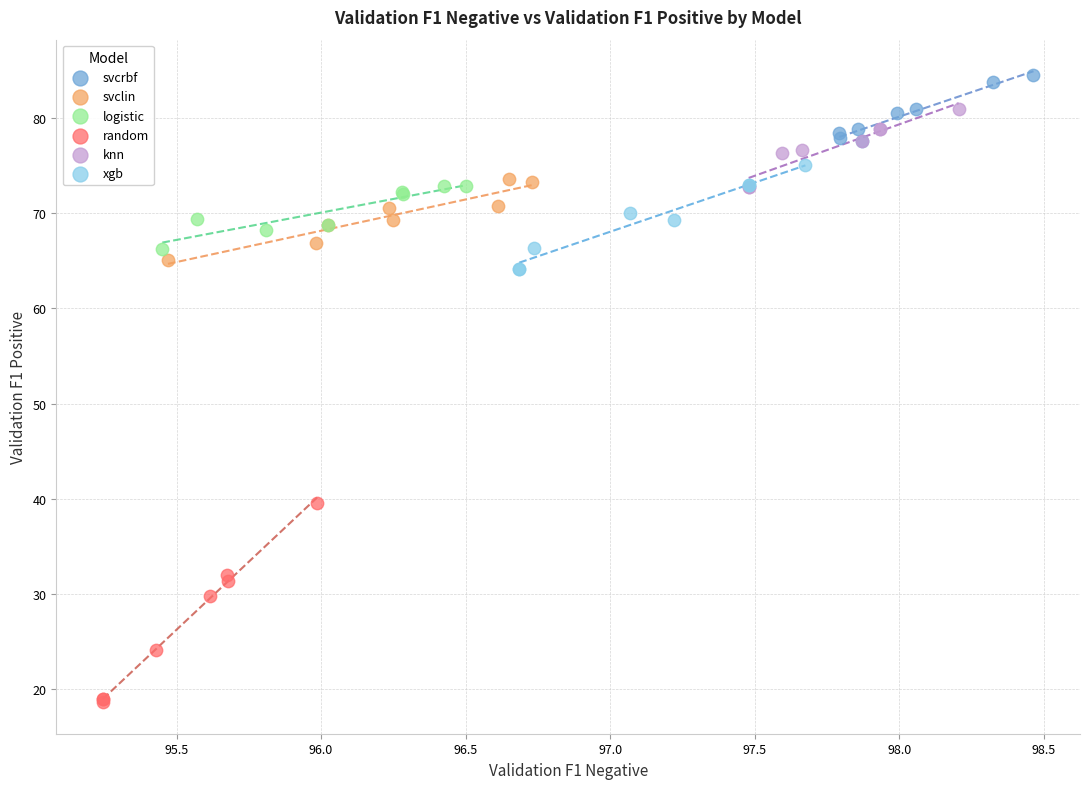

Which series reaches the maximum Y coordinate?

svcrbf